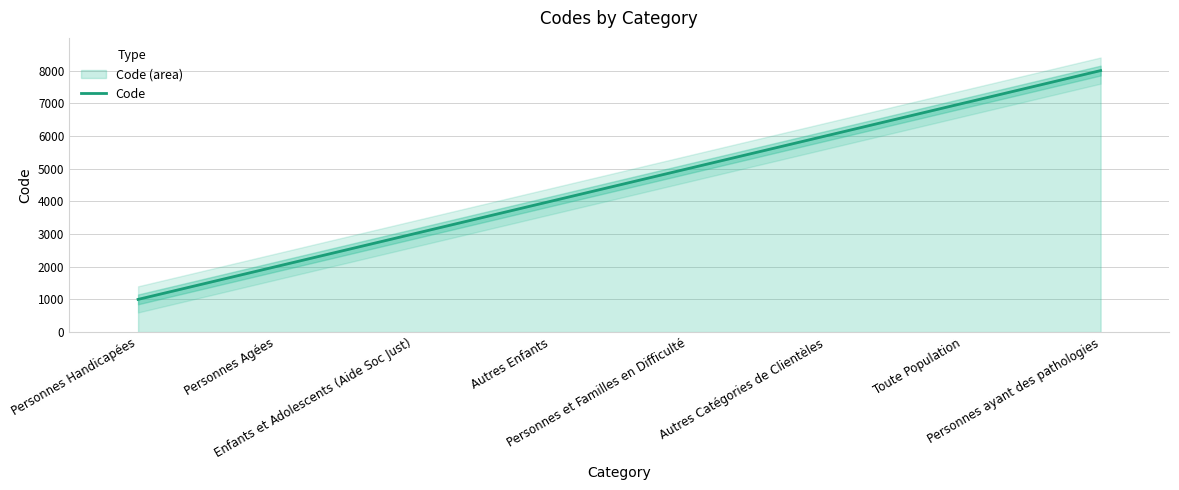

What is the change in value from Autres Enfants to Autres Catégories de Clientèles?

+2000